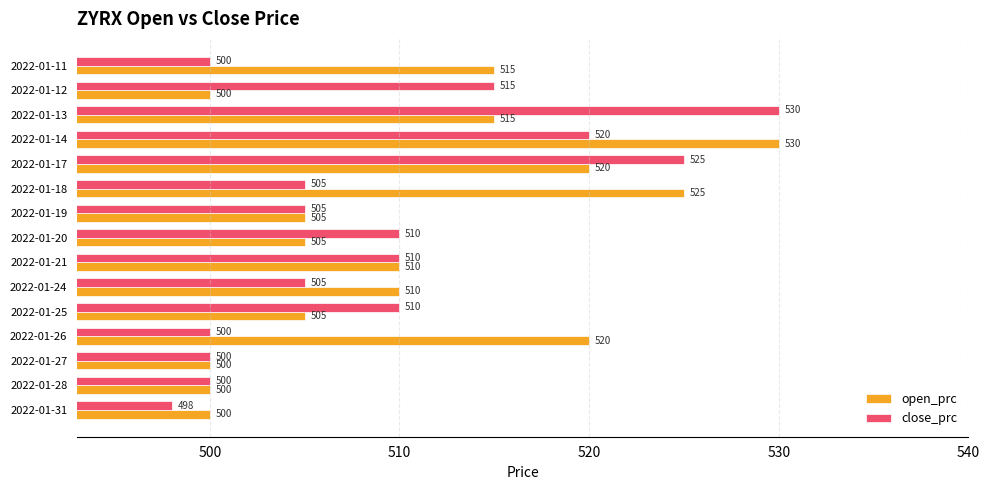

What is the difference between the maximum and minimum values in the close_prc series?

32